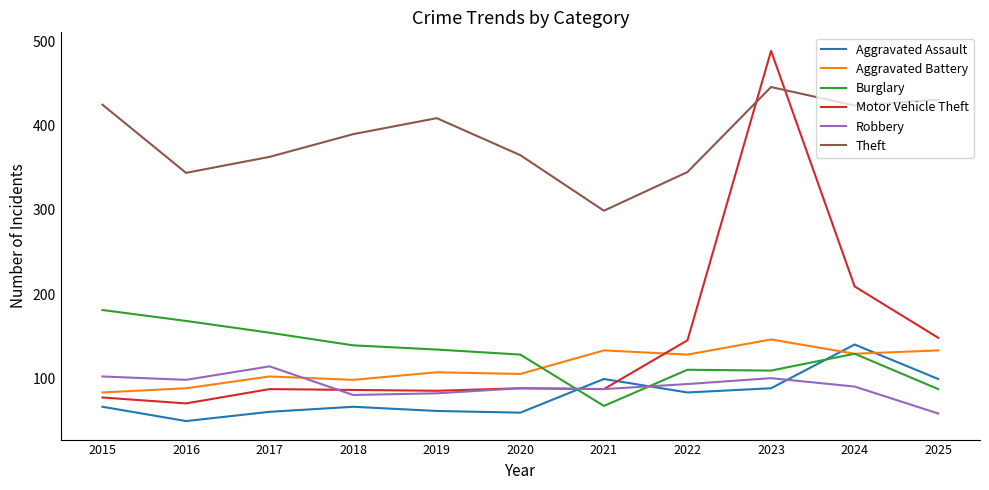

Where is Motor Vehicle Theft nearest to the value 279?

2024